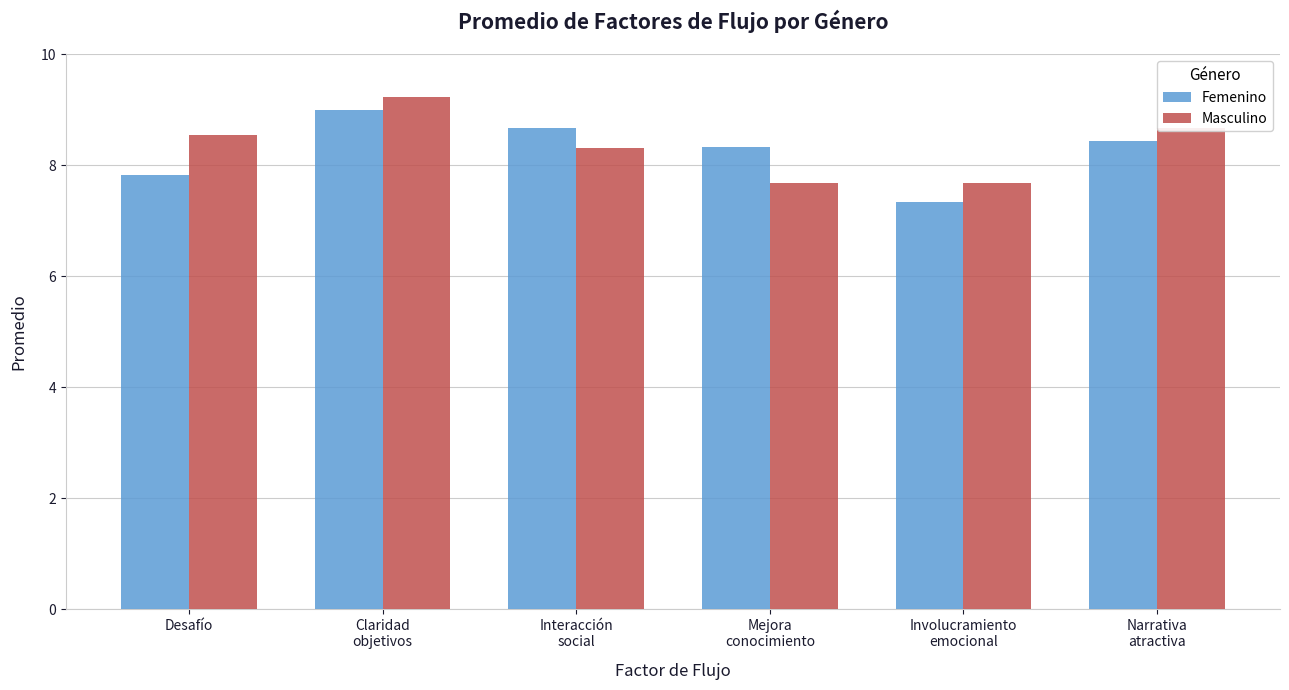

At which category is the sum across all series the highest?

Claridad
objetivos